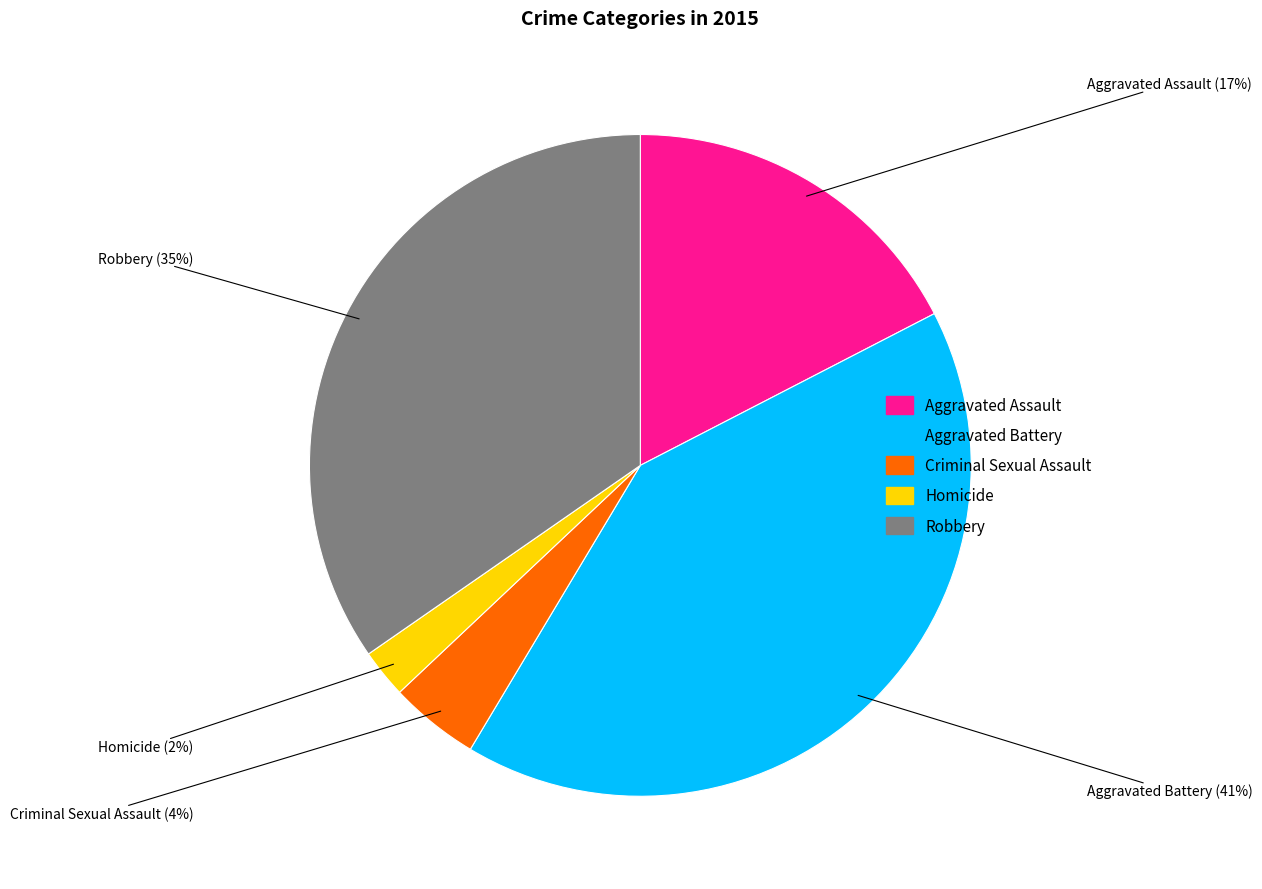

The Robbery slice represents 35% of the pie. True or false?

True